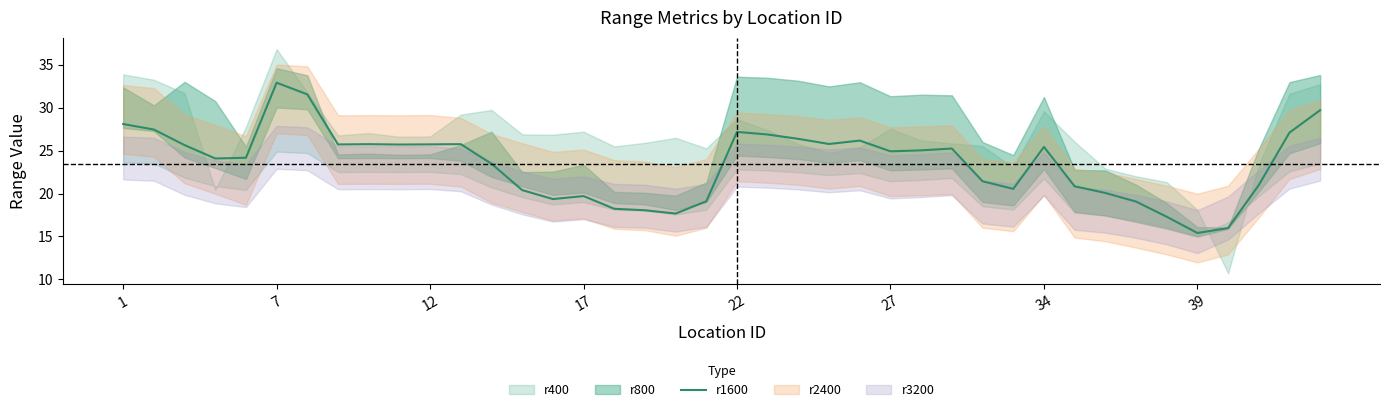

What is the highest value of the r1600 series?

32.9